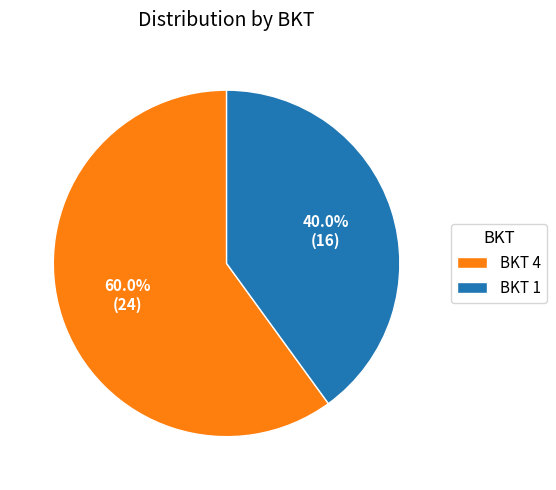

How many slices are in this pie chart?

2